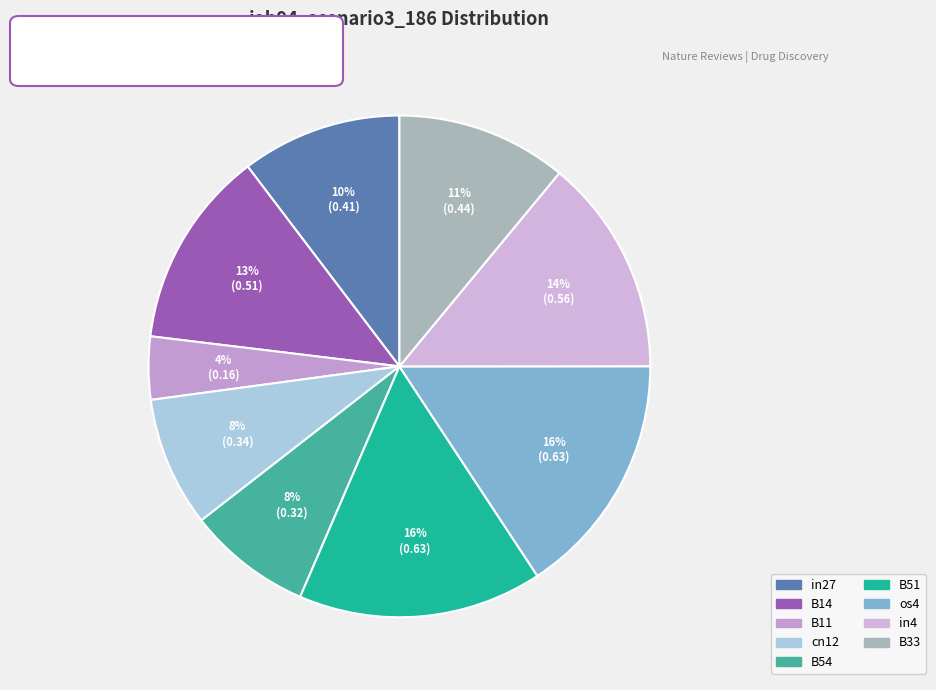

True or false: in4 accounts for 1% of the total.

False